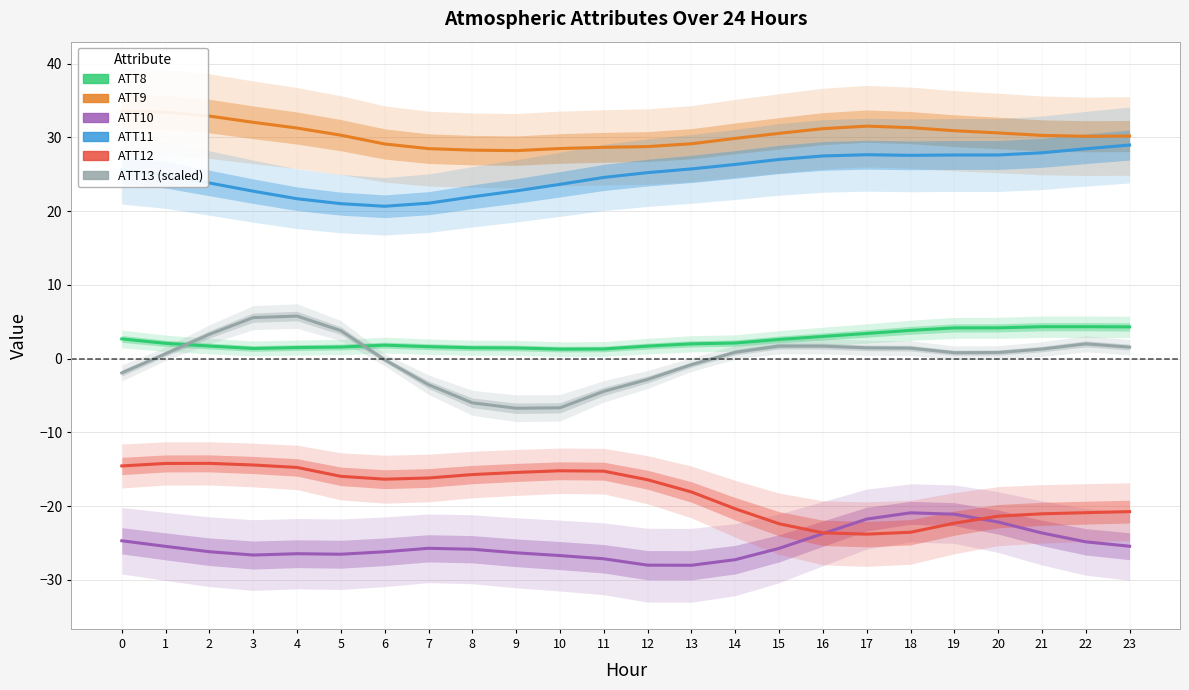

What is the sum of the ATT12 values at 20 and 6?

-37.7